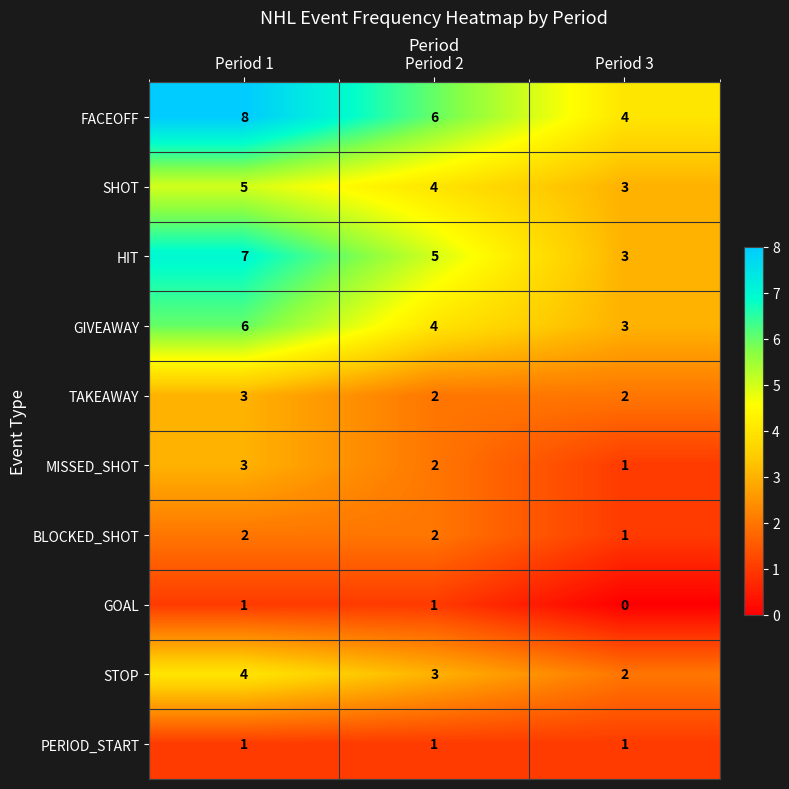

What is the sum of the BLOCKED_SHOT values at Period 2 and Period 1?

4